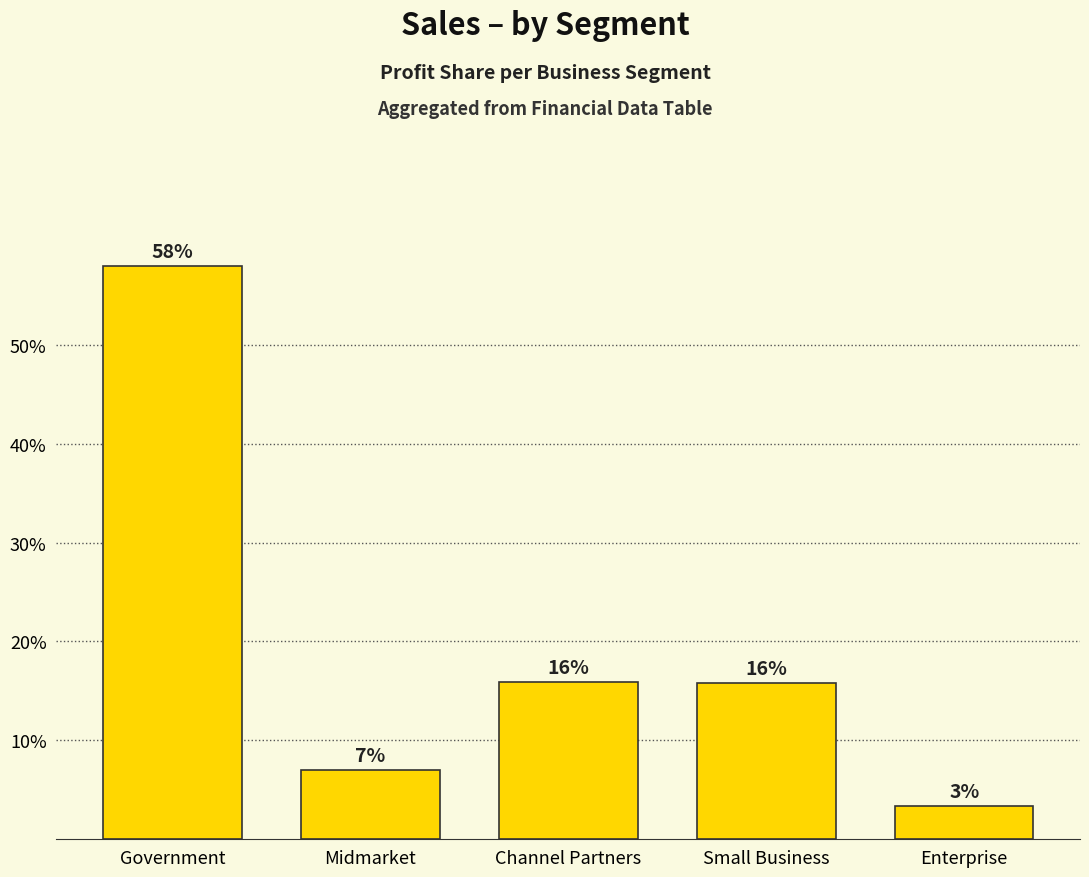

Which has a higher value, Midmarket or Enterprise?

Midmarket